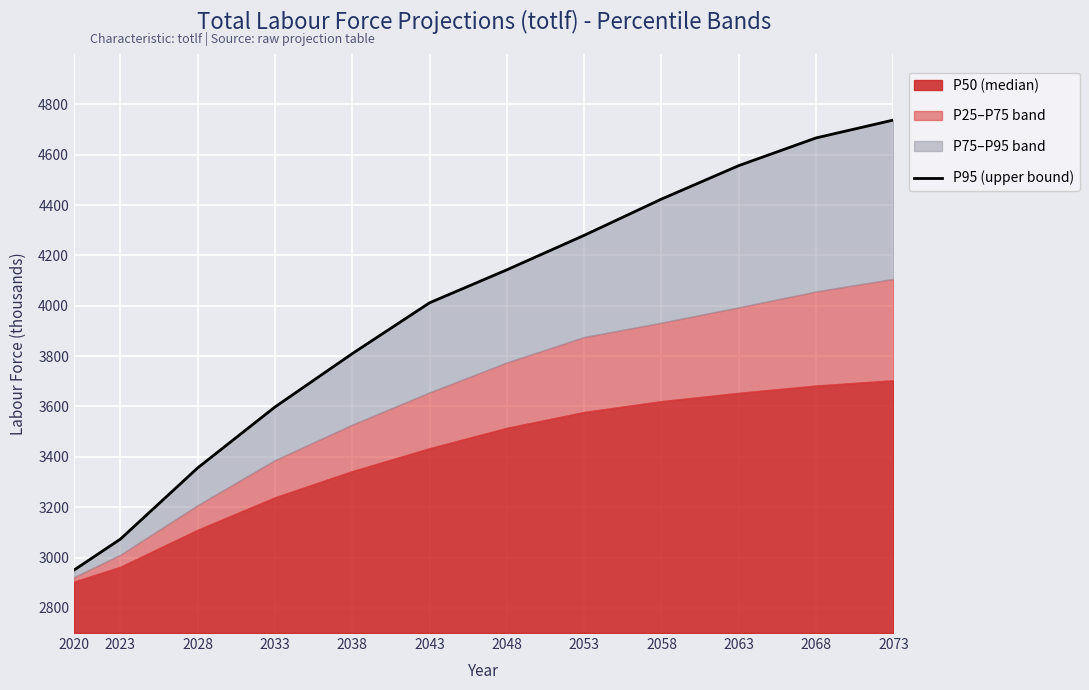

Reading left to right, transcribe all the data shown in this chart.

2950	3073	3356	3598	3810	4012	4143	4280	4424	4557	4667	4738